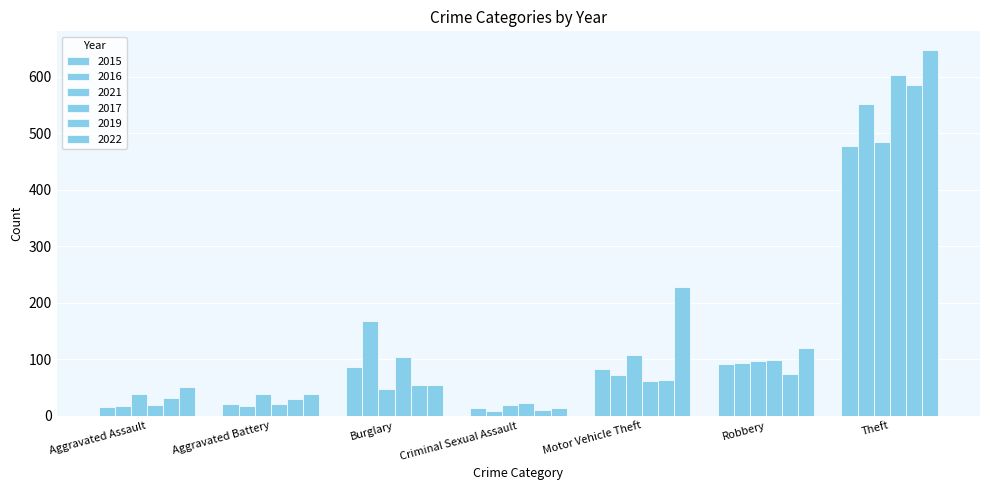

The value of 2019 at Burglary is 16. True or false?

False